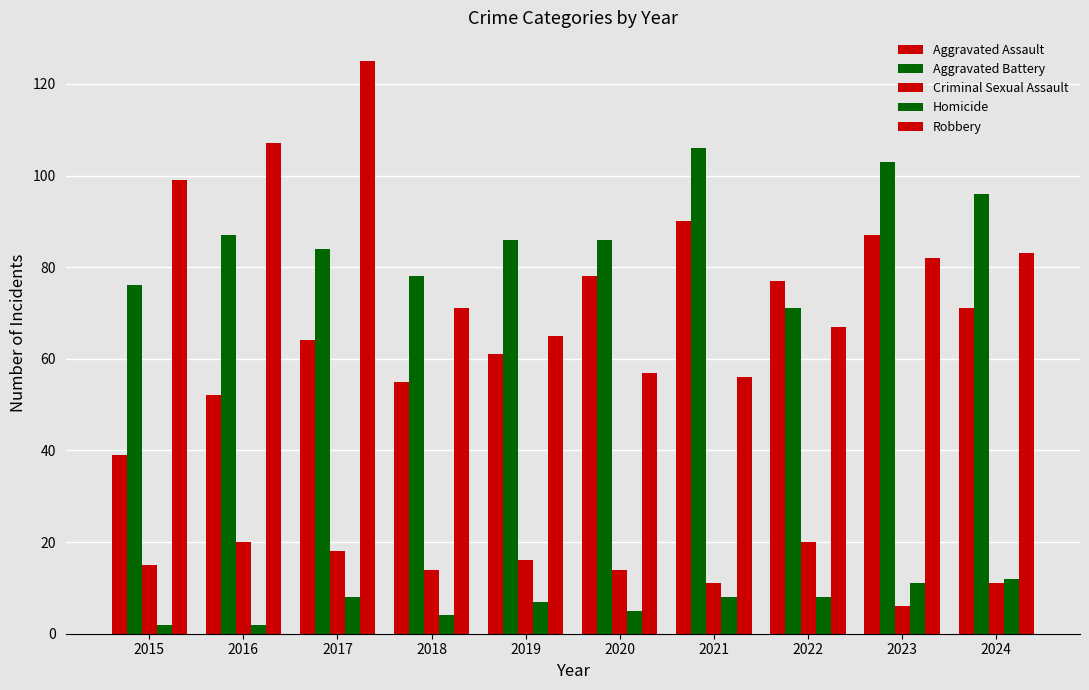

Where is Aggravated Battery nearest to the value 88?

2016